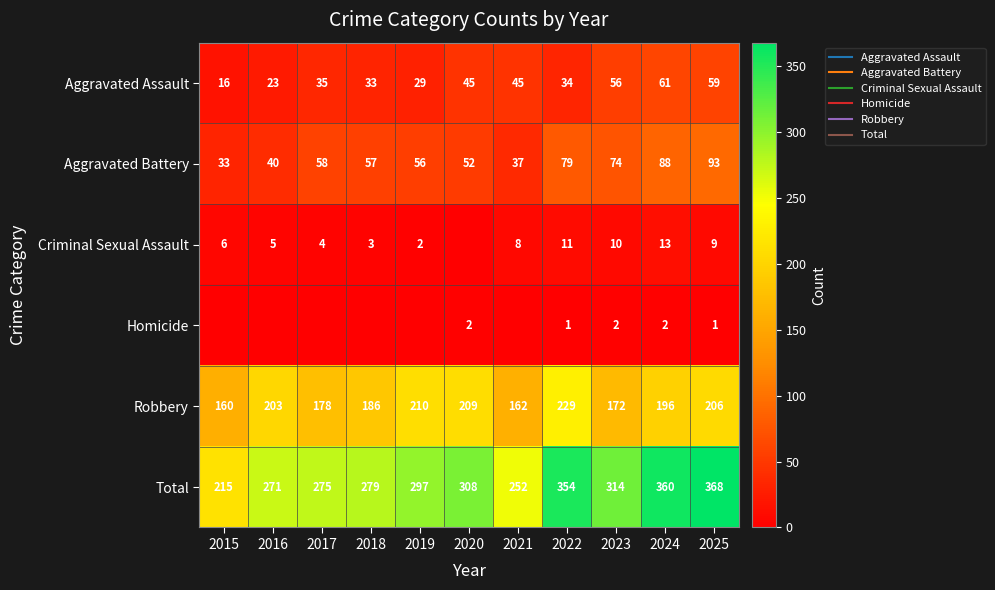

What value does the Robbery series have at 2019?

210